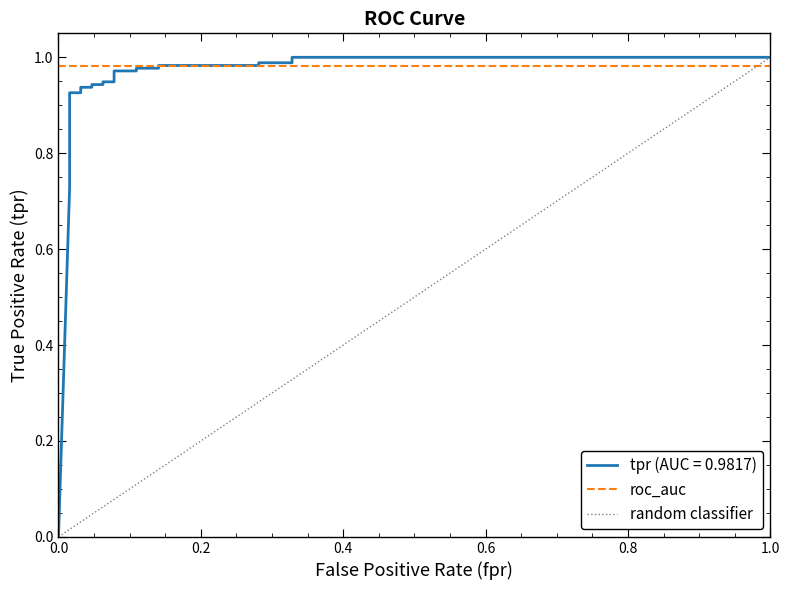

The value at 27 is 1.5. True or false?

False